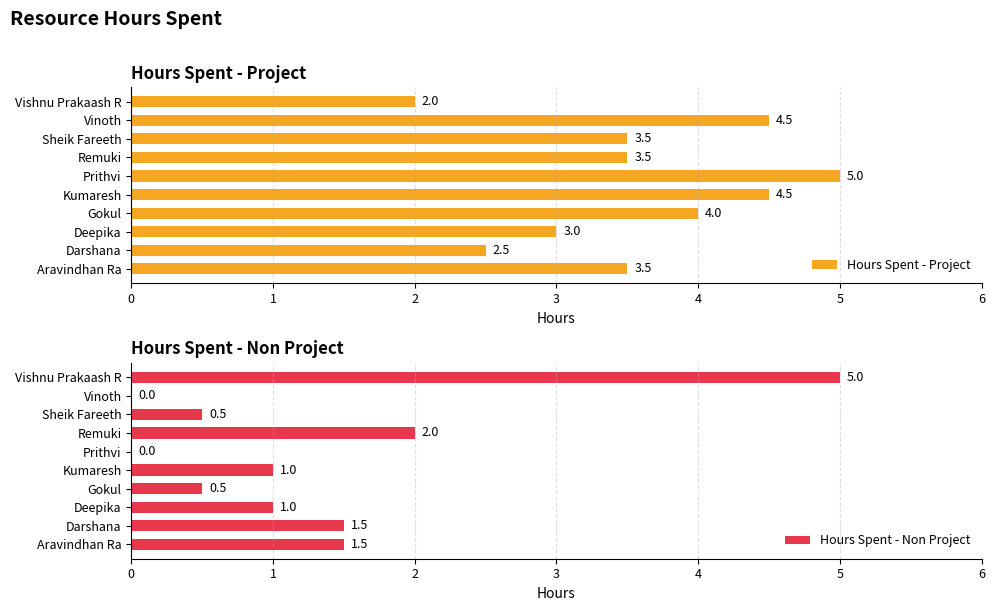

What is the difference between the second highest and second lowest values in the Hours Spent - Non Project series?

2.0